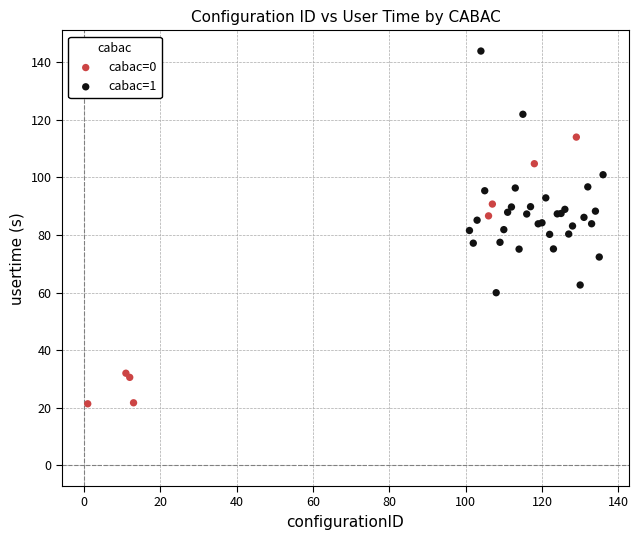

Which series has the largest Y range (max minus min)?

cabac=0